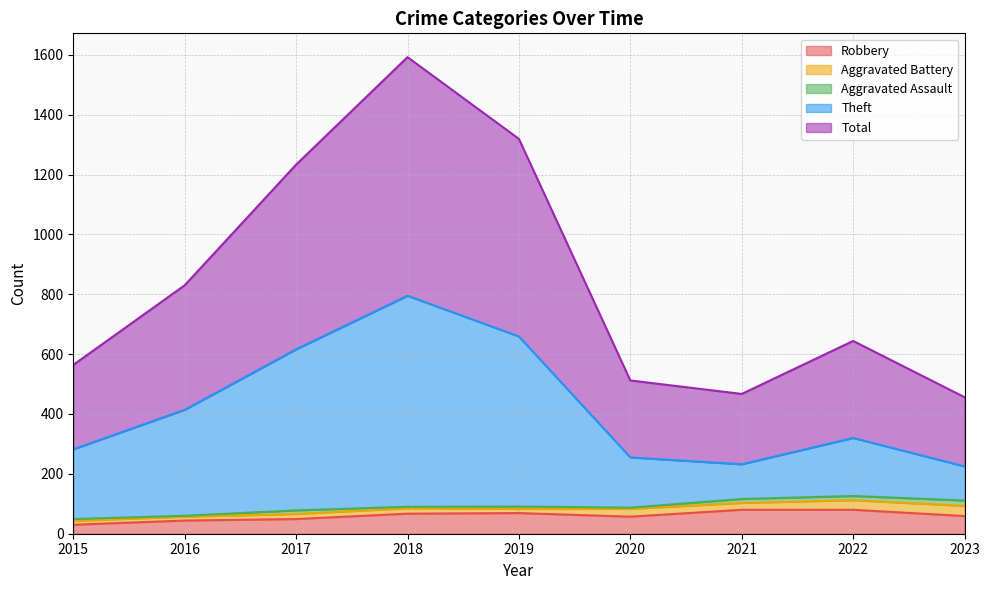

True or false: Robbery has a value of 137 at 2022.

False